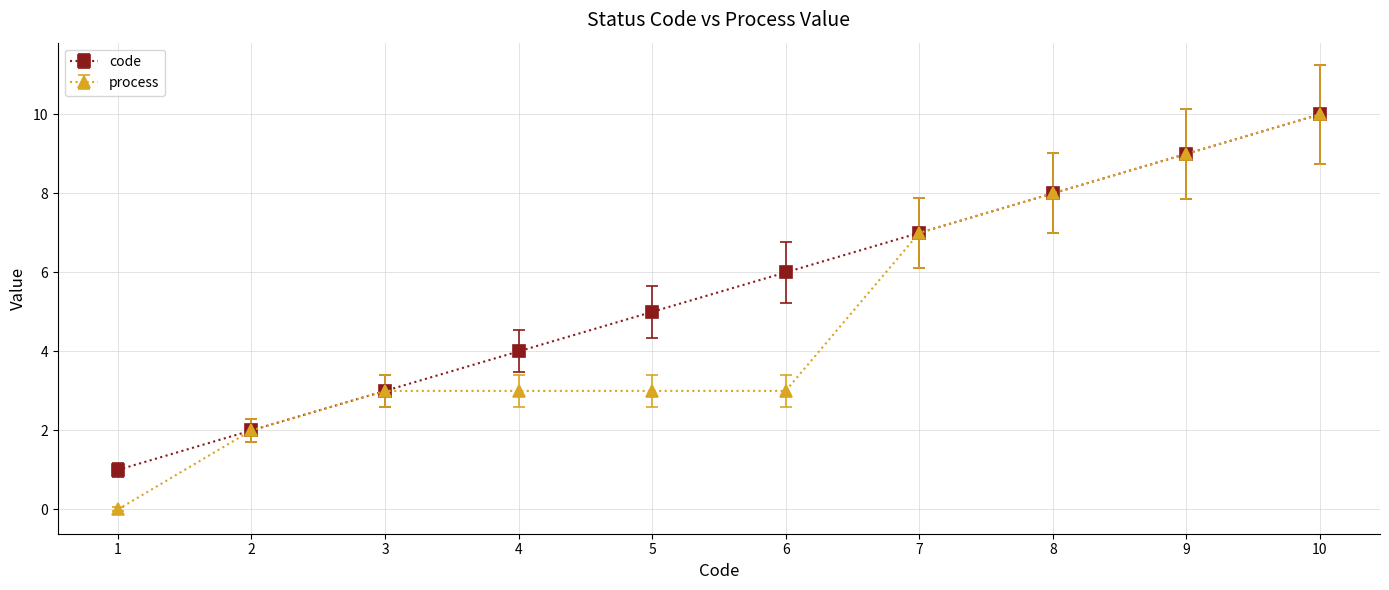

True or false: code has more than 1 interior local peaks.

False